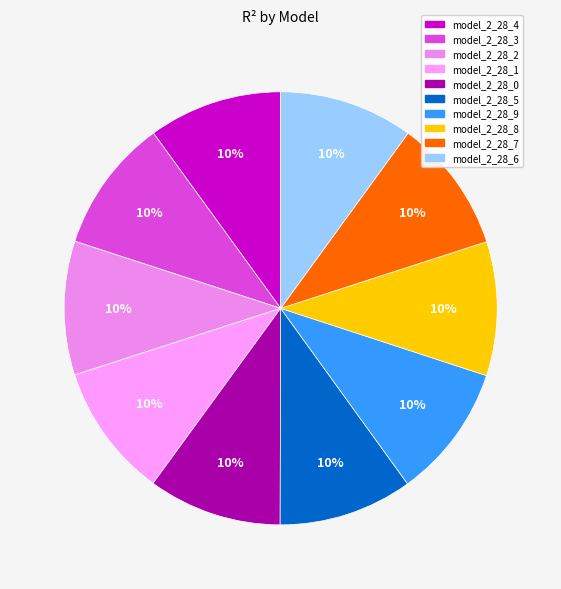

How many segments does this pie chart have?

10